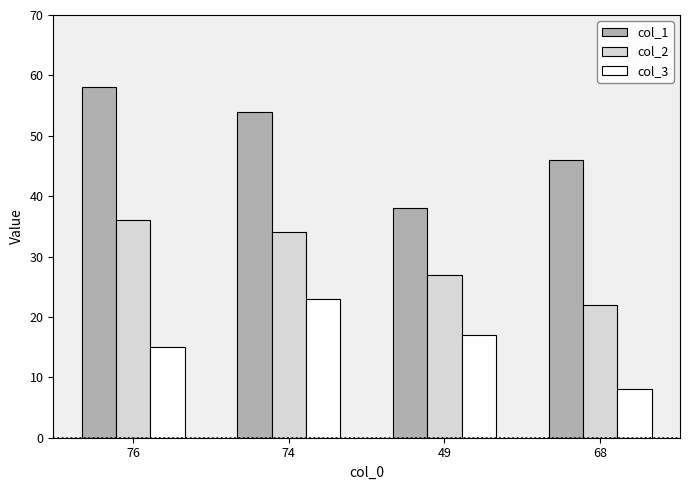

What is the label of the 1st bar from the left?

76